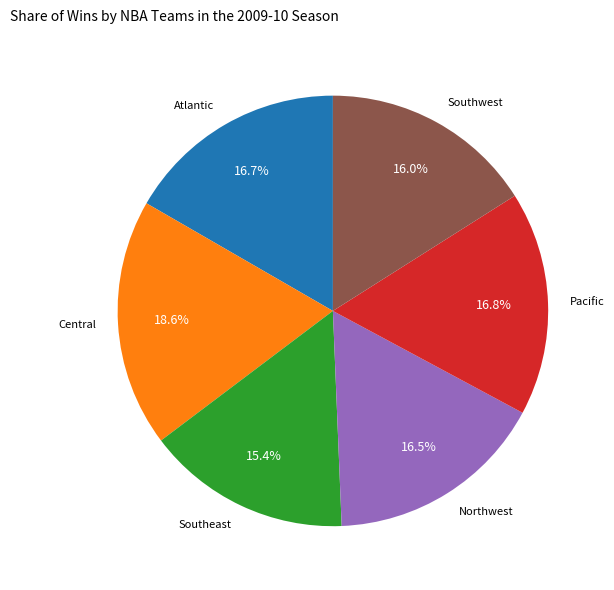

What portion of the pie excludes Central?

81.4%